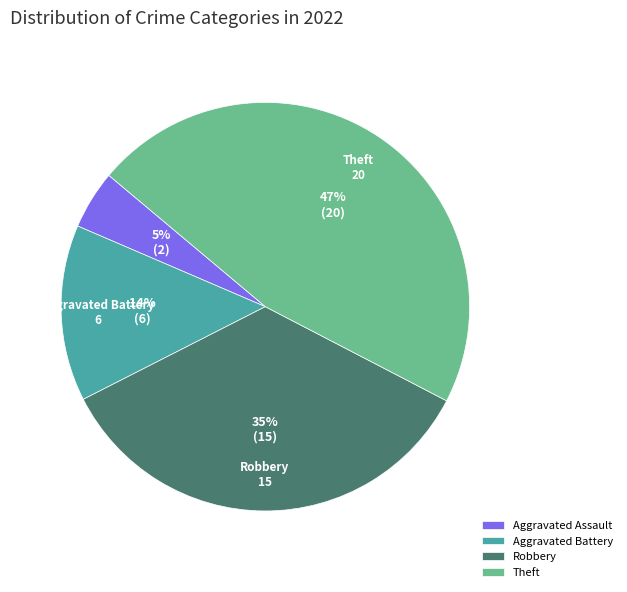

To the nearest percent, what is the average slice percentage?

25%